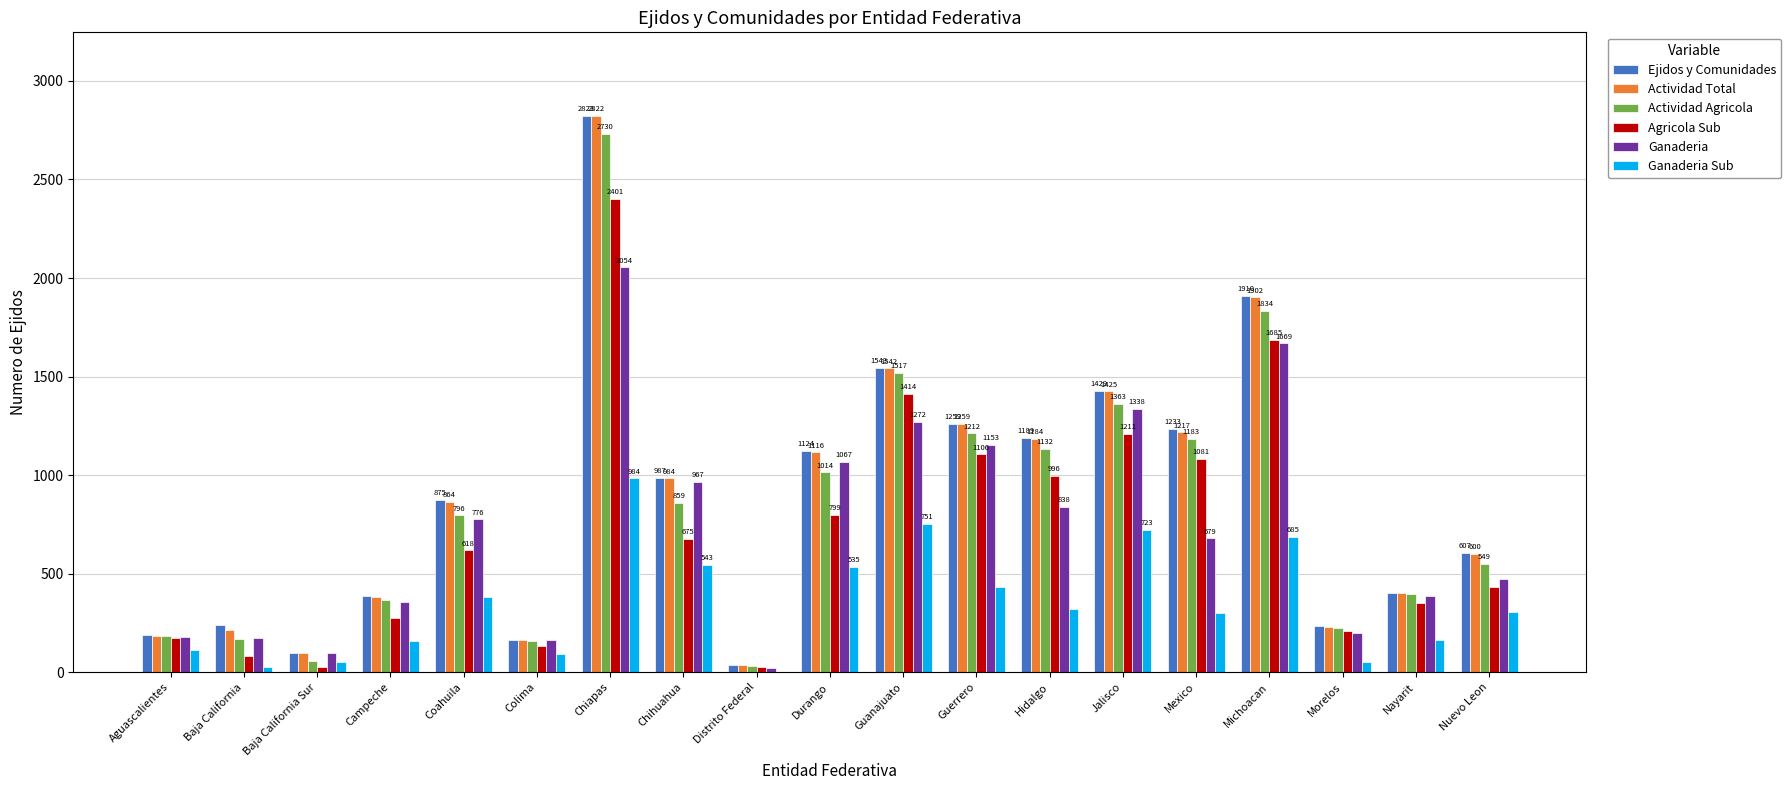

The Agricola Sub series shows 70 at Aguascalientes. True or false?

False